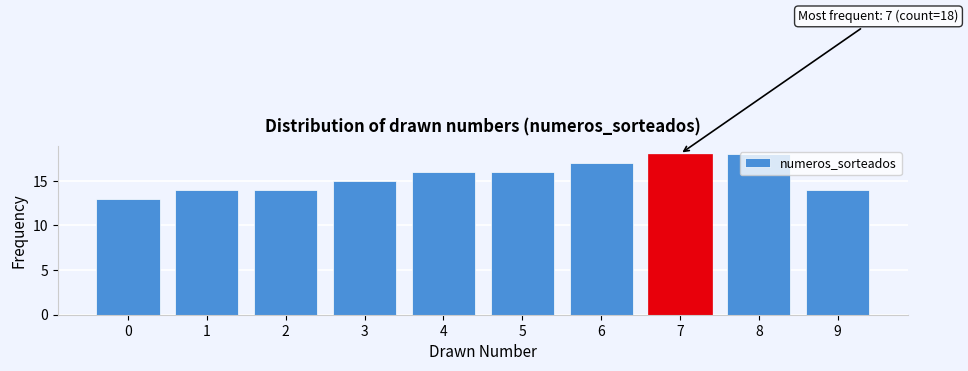

What is the smallest value displayed?

13